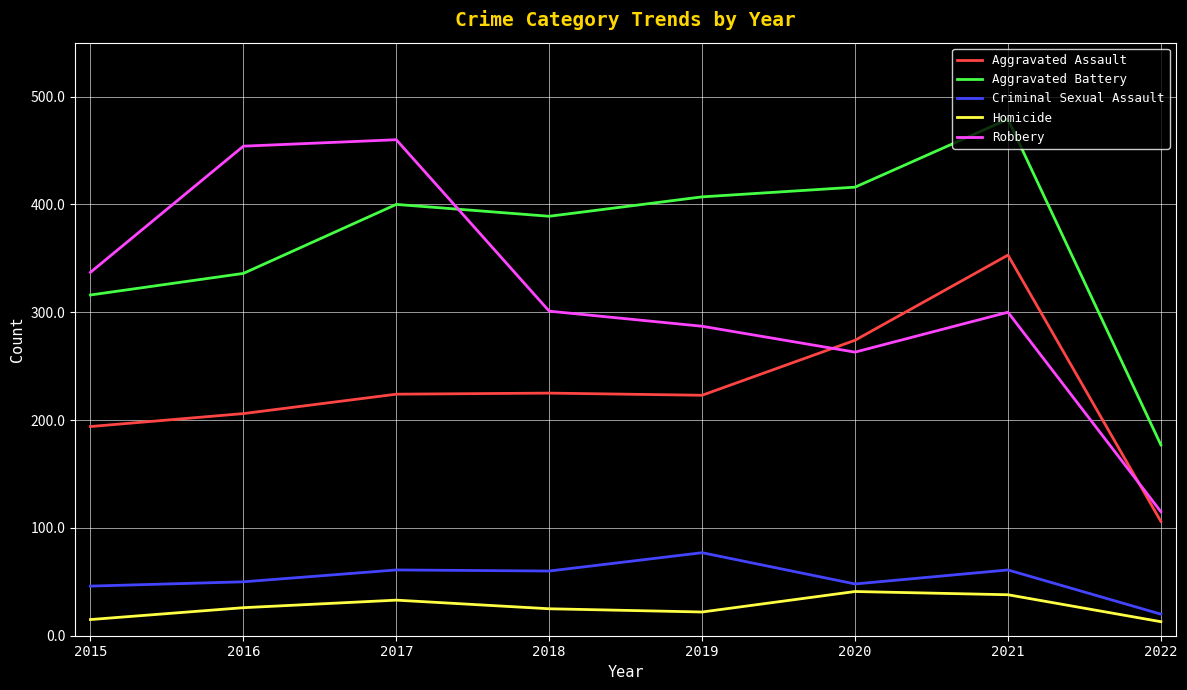

At 2019, list the series in order from smallest to largest.

Homicide, Criminal Sexual Assault, Aggravated Assault, Robbery, Aggravated Battery